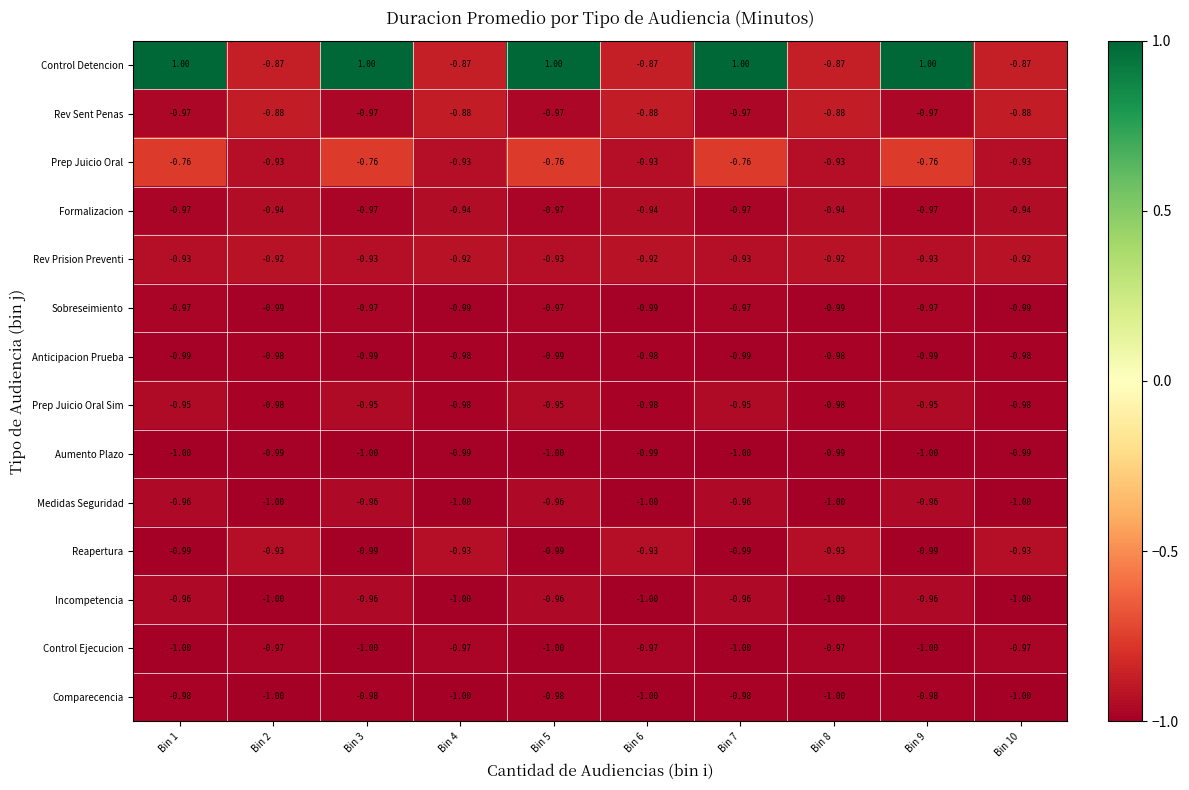

Which series changed the most between Bin 5 and Bin 8?

Control Detencion